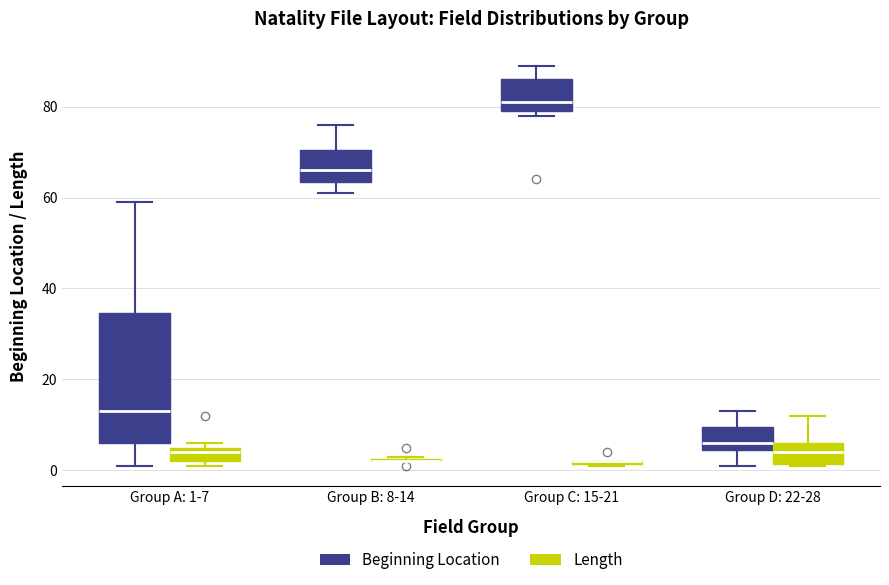

Reading left to right, transcribe this box plot: for each box, give where its median line is, the range the box spans, and where its two whiskers end, as read against the y-axis. The values are not printed on the chart, so give them approximately, as read against the axis.

Group A: 1-7 (Beginning Location): median 14, box 6 to 34, whiskers 2 to 60
Group A: 1-7 (Length): median 4, box 2 to 6, whiskers 2 (just below the box's lower edge) to 6 (just above the box's upper edge)
Group B: 8-14 (Beginning Location): median 66, box 64 to 70, whiskers 62 to 76
Group B: 8-14 (Length): box collapsed to a line at 2, whiskers 2 to 4
Group C: 15-21 (Beginning Location): median 82, box 80 to 86, whiskers 78 to 90
Group C: 15-21 (Length): box collapsed to a line at 2, whiskers 2 to 2
Group D: 22-28 (Beginning Location): median 6, box 4 to 10, whiskers 2 to 14
Group D: 22-28 (Length): median 4, box 2 to 6, whiskers 2 to 12